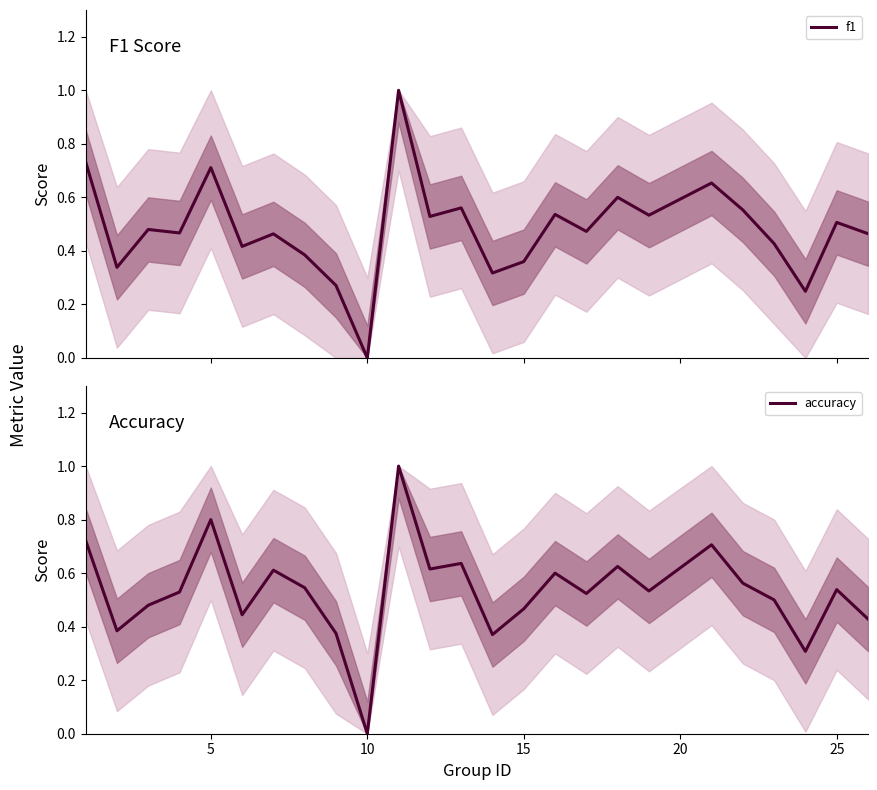

What are all the series names shown in the legend?

f1, accuracy